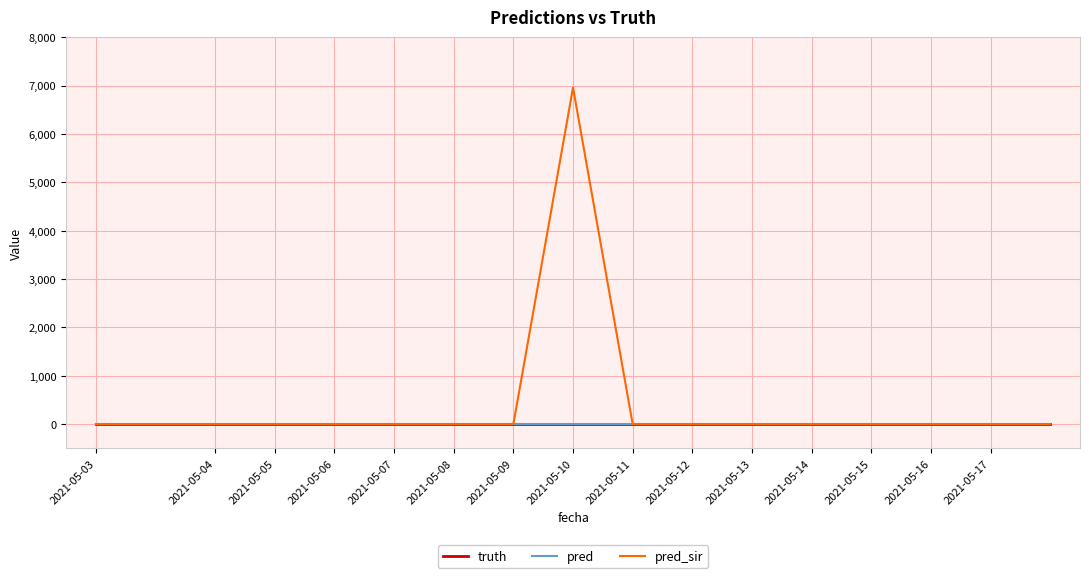

Does the chart have visible grid lines?

Yes